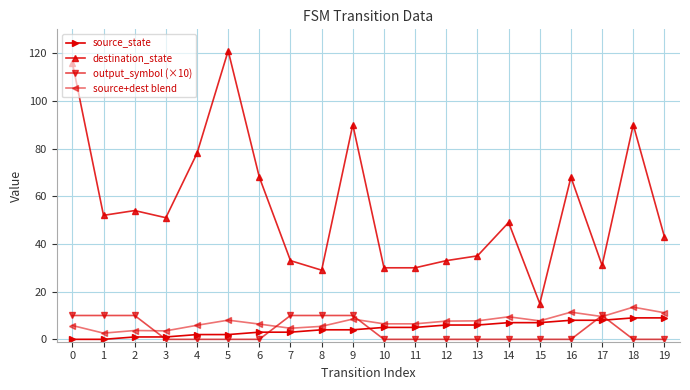

Which label corresponds to the largest value in the chart?

5